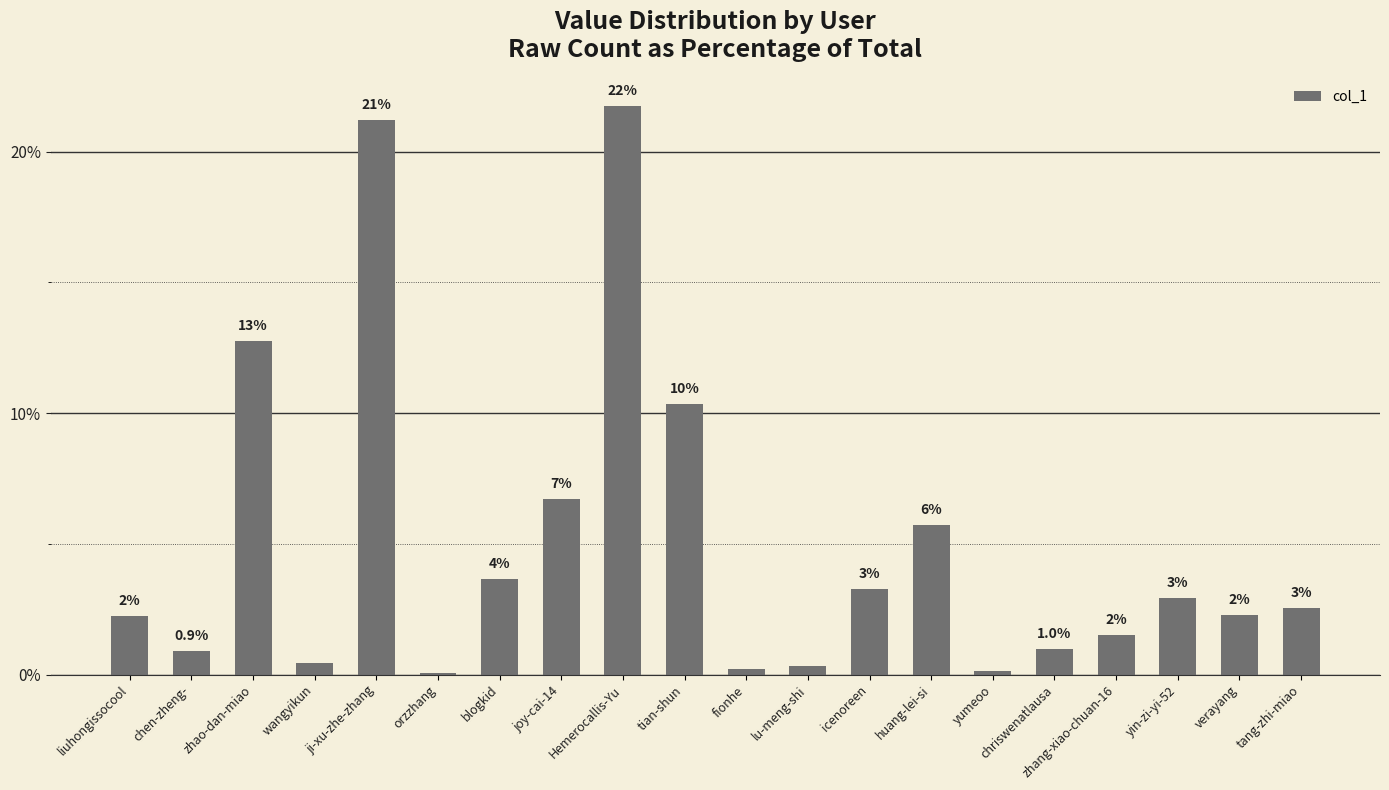

List the labels in order of value, largest first.

Hemerocallis-Yu, ji-xu-zhe-zhang, zhao-dan-miao, tian-shun, joy-cai-14, huang-lei-si, blogkid, icenoreen, yin-zi-yi-52, tang-zhi-miao, verayang, liuhongissocool, zhang-xiao-chuan-16, chriswenatlausa, chen-zheng-, wangyikun, lu-meng-shi, fionhe, yumeoo, orzzhang